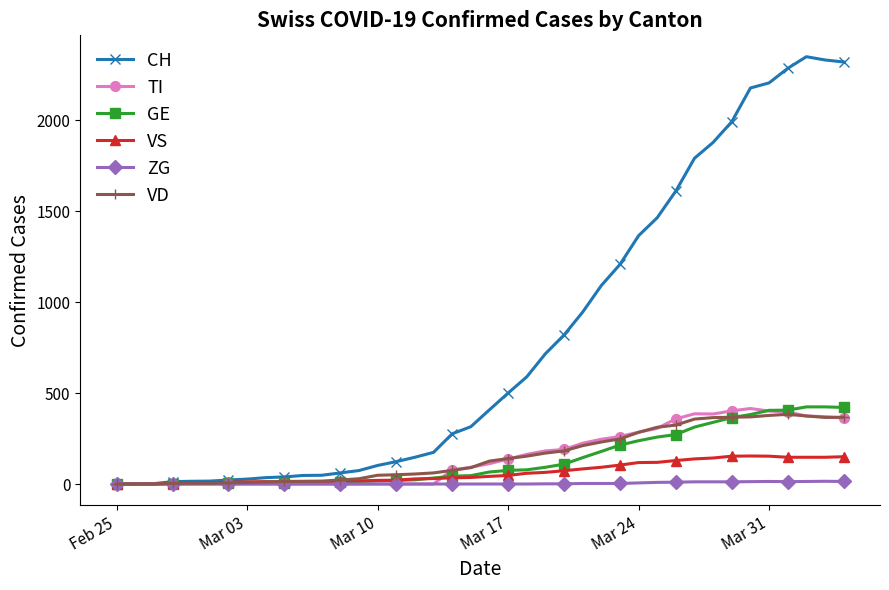

What is the greatest value displayed?

2349